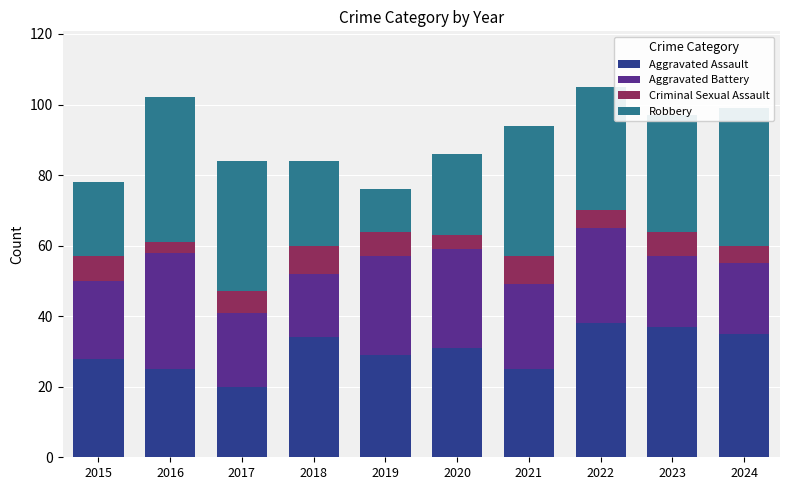

Count the number of categories in the chart.

10